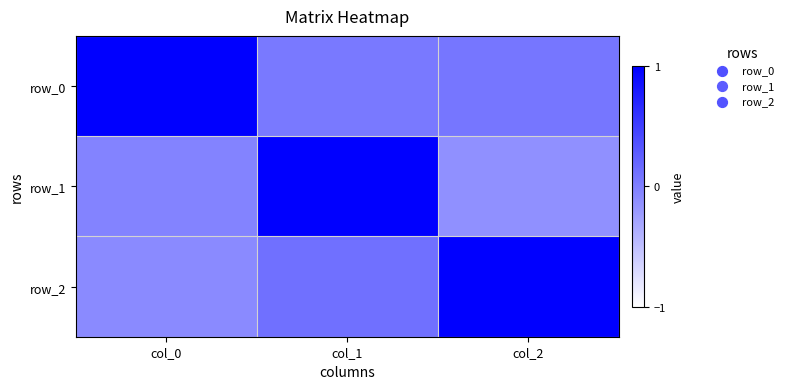

The row_2 series shows 1.4 at col_2. True or false?

False